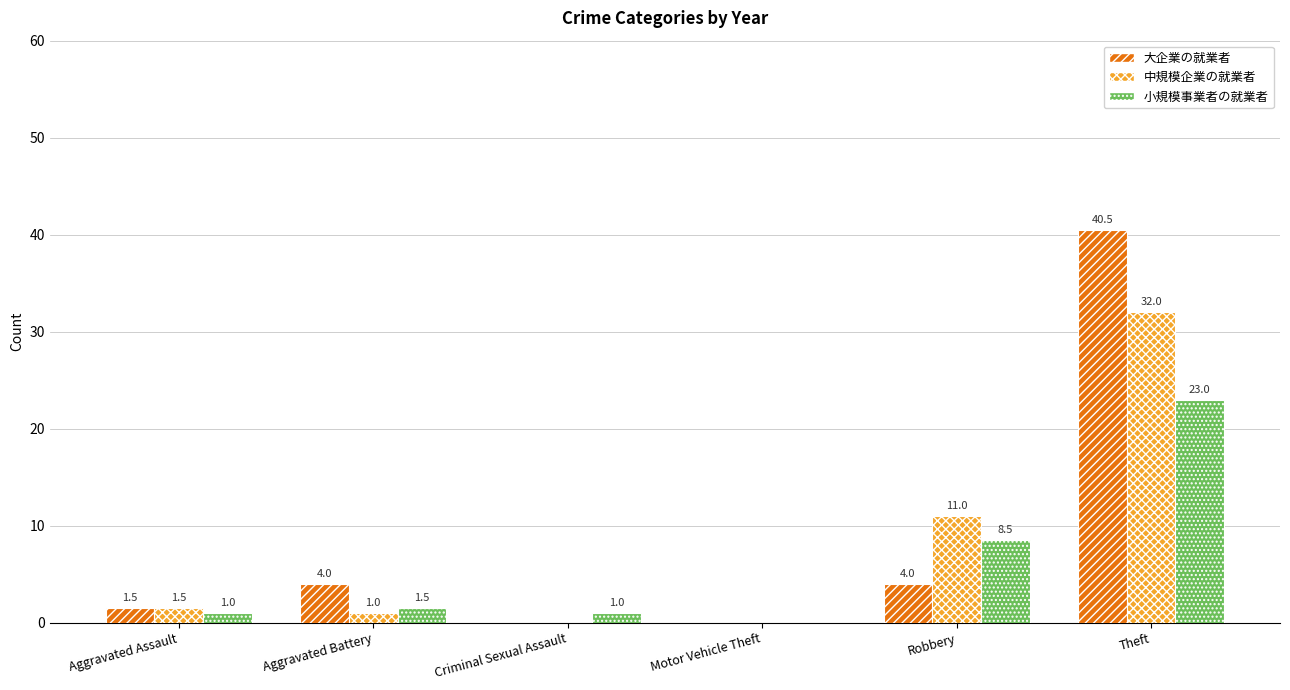

Which series has the largest total across all categories?

大企業の就業者